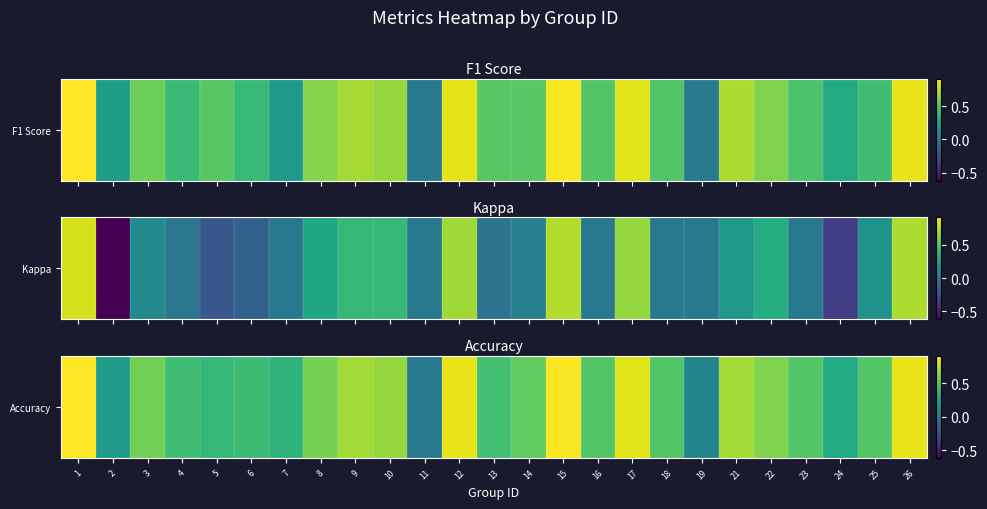

Where is the data nearest to the value 0?

11